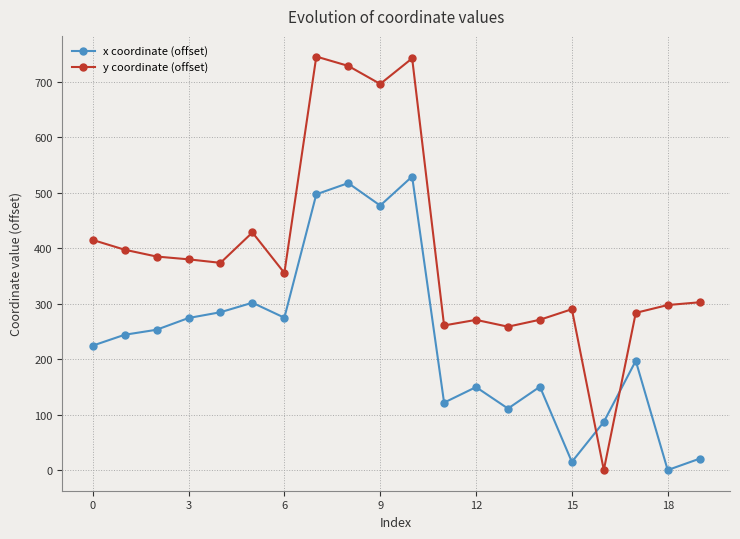

Rank the series by their average value, from lowest to highest.

x coordinate (offset), y coordinate (offset)